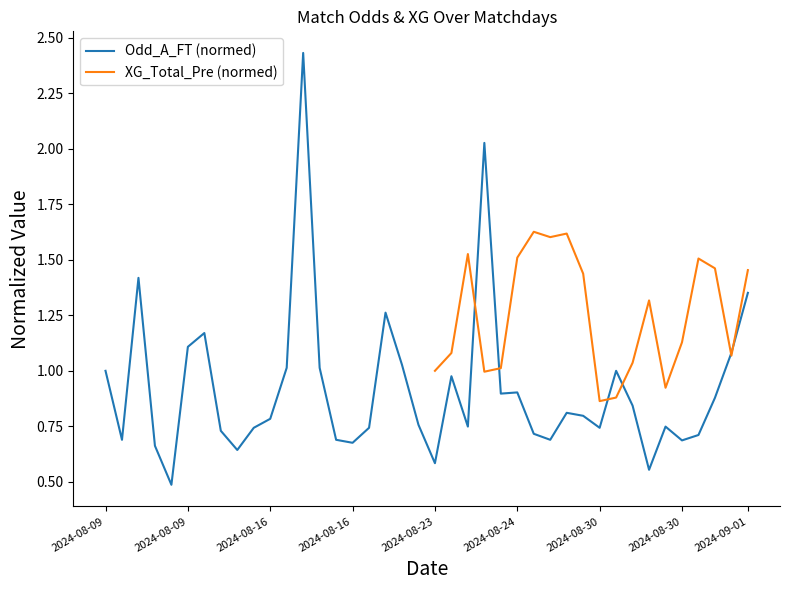

What is the average value?

0.9